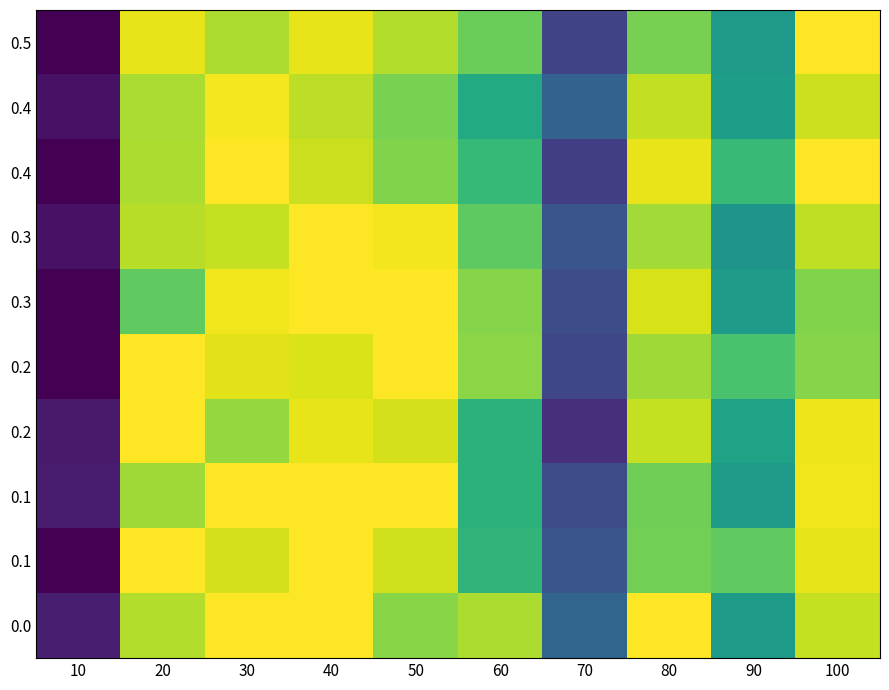

What is the spread (max minus min) of values at 10?

0.1